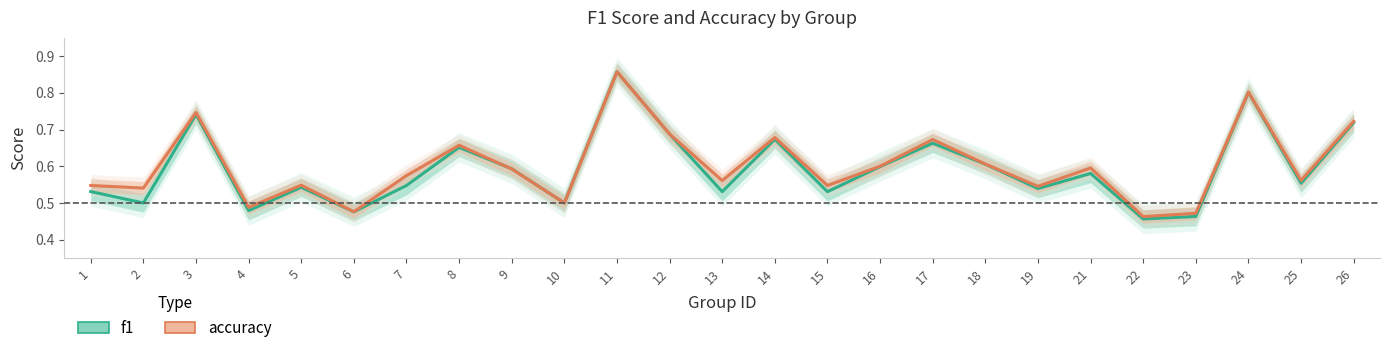

Reading left to right, extract all data points from this chart.

f1: 1=0.5	2=0.5	3=0.7	4=0.5	5=0.5	6=0.5	7=0.5	8=0.7	9=0.6	10=0.5	11=0.9	12=0.7	13=0.5	14=0.7	15=0.5	16=0.6	17=0.7	18=0.6	19=0.5	21=0.6	22=0.5	23=0.5	24=0.8	25=0.6	26=0.7
accuracy: 1=0.5	2=0.5	3=0.7	4=0.5	5=0.5	6=0.5	7=0.6	8=0.7	9=0.6	10=0.5	11=0.9	12=0.7	13=0.6	14=0.7	15=0.5	16=0.6	17=0.7	18=0.6	19=0.5	21=0.6	22=0.5	23=0.5	24=0.8	25=0.6	26=0.7